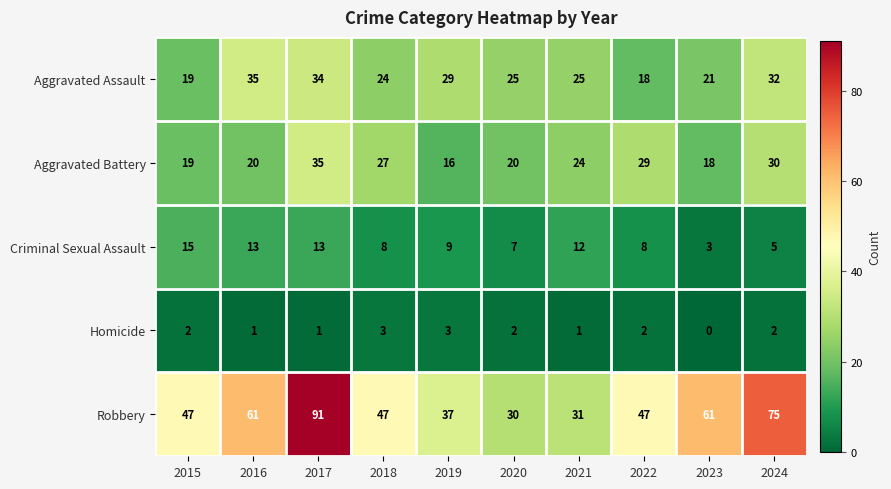

What is the greatest value displayed?

91